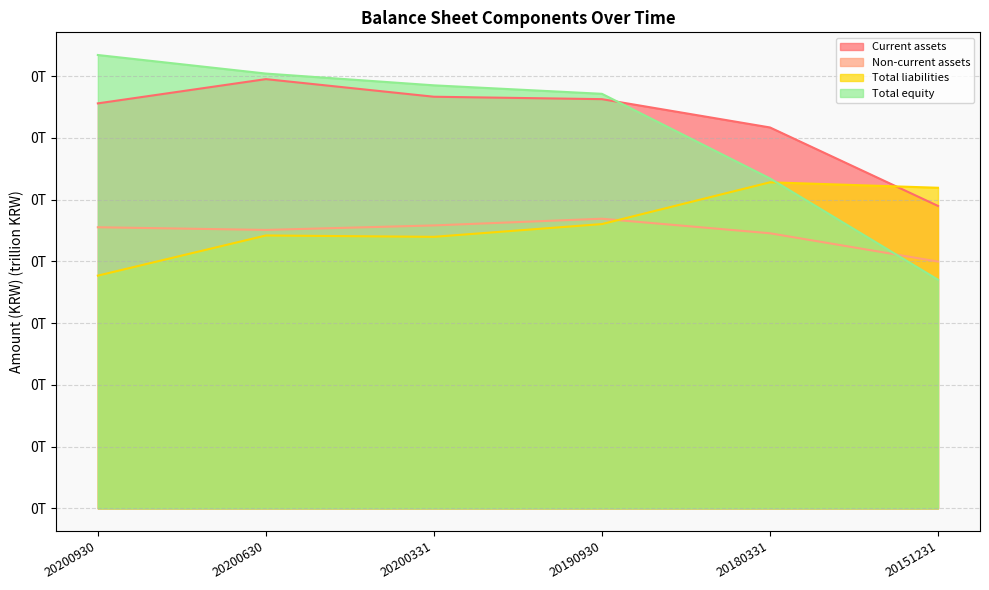

What is the sum of all Total liabilities values?

0.7